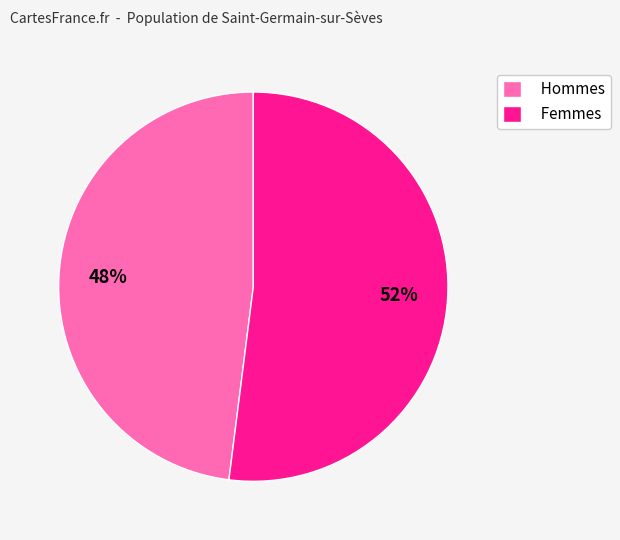

The Hommes slice represents 41% of the pie. True or false?

False